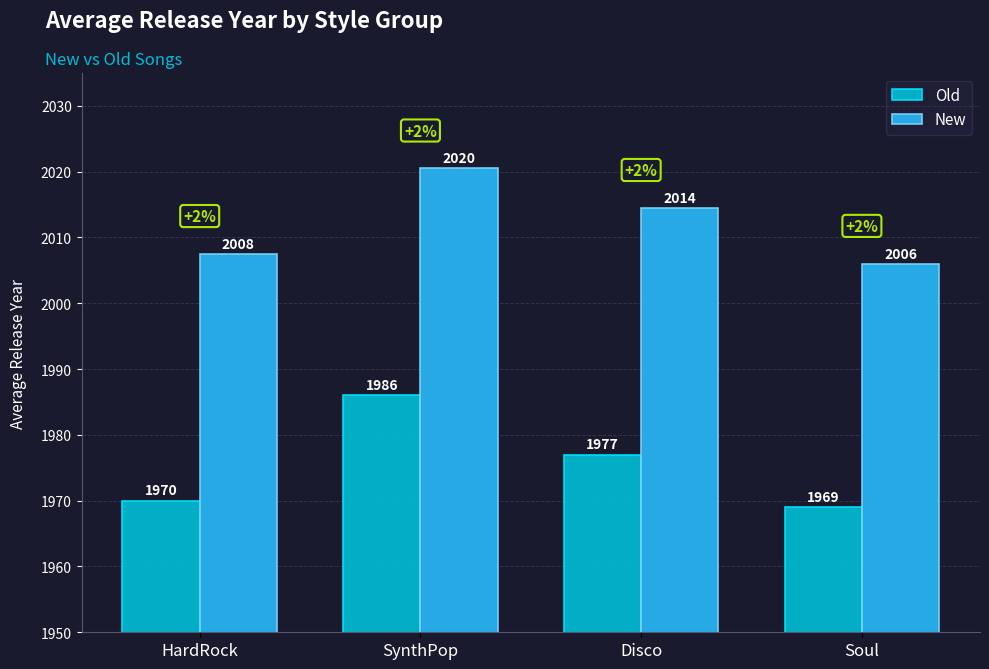

What is the difference between the Old values at HardRock and Disco?

7.0